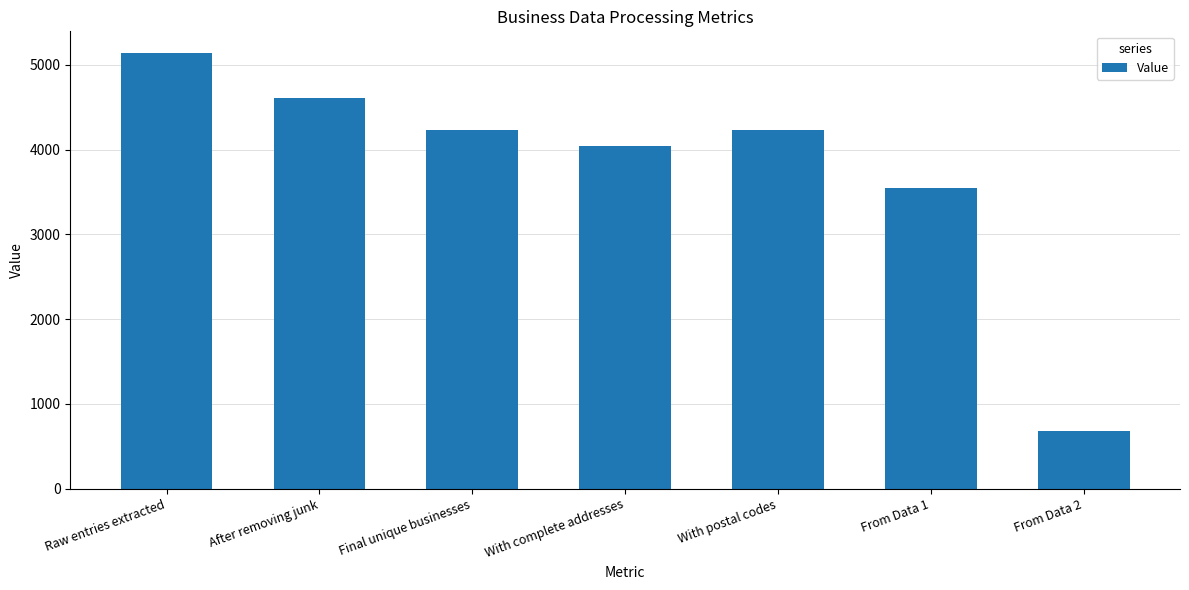

What is the maximum value shown in the chart?

5138